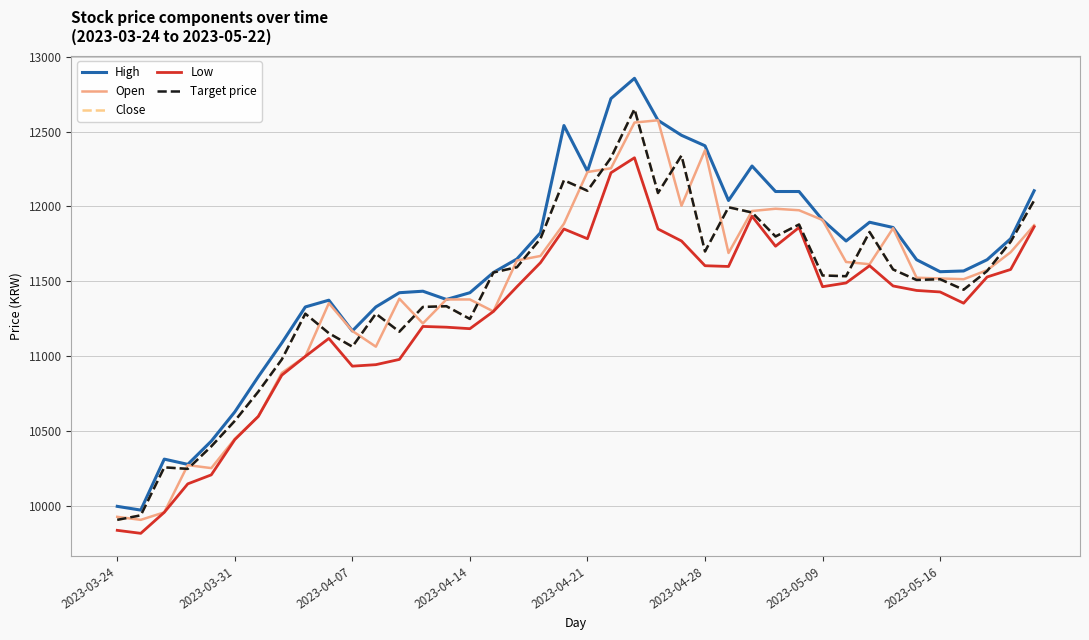

How many interior local valleys does the Target price series have?

11